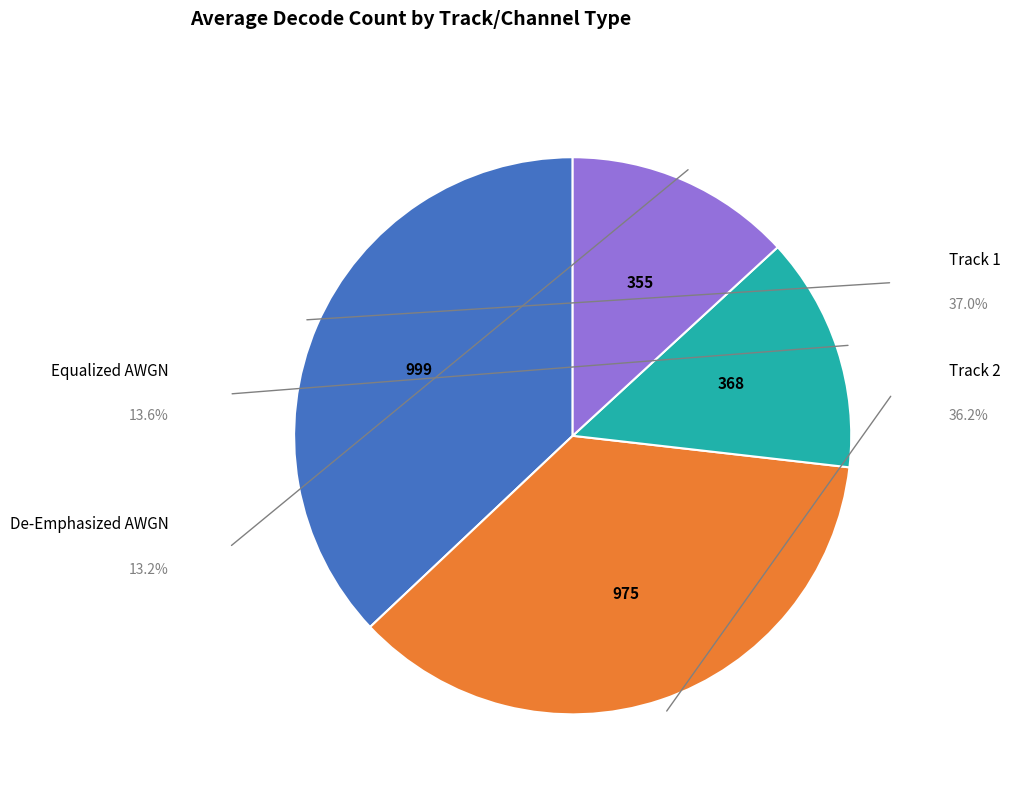

Is there a majority slice in this chart?

No